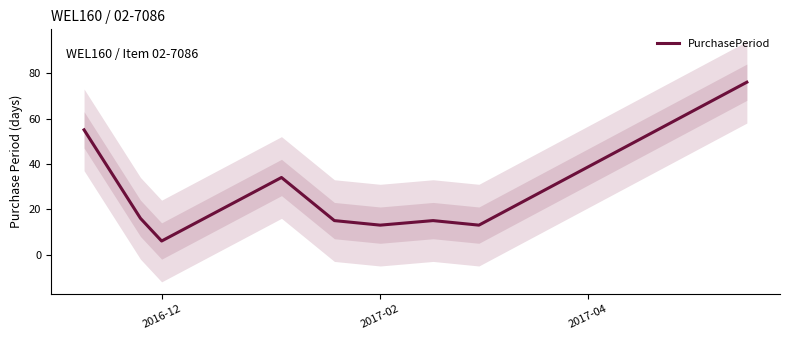

Which category has the lowest value in the PurchasePeriod series?

2016-12